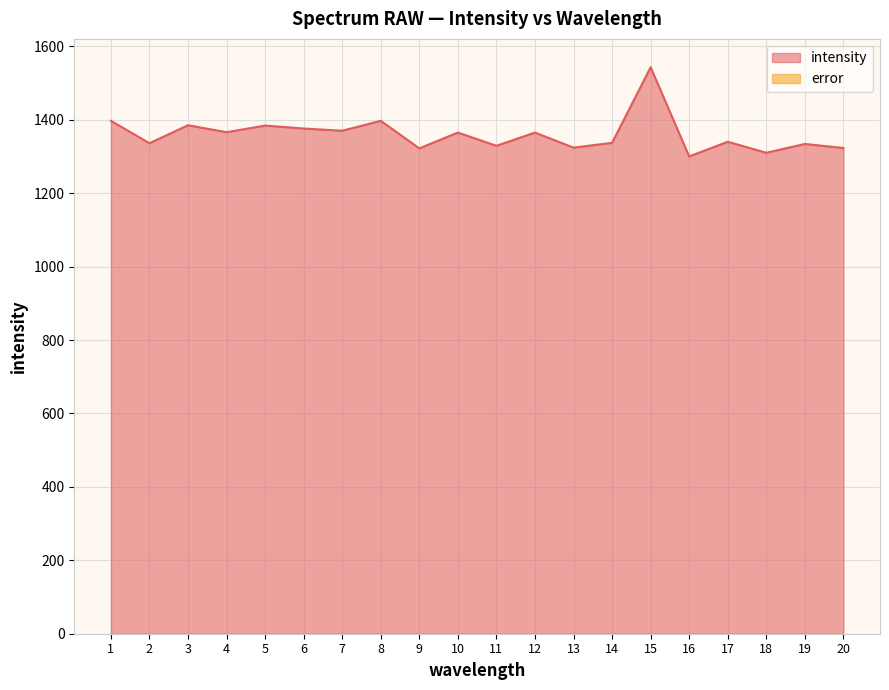

Rank the categories by value from lowest to highest.

16, 18, 9, 20, 13, 11, 19, 2, 14, 17, 10, 12, 4, 7, 6, 5, 3, 1, 8, 15